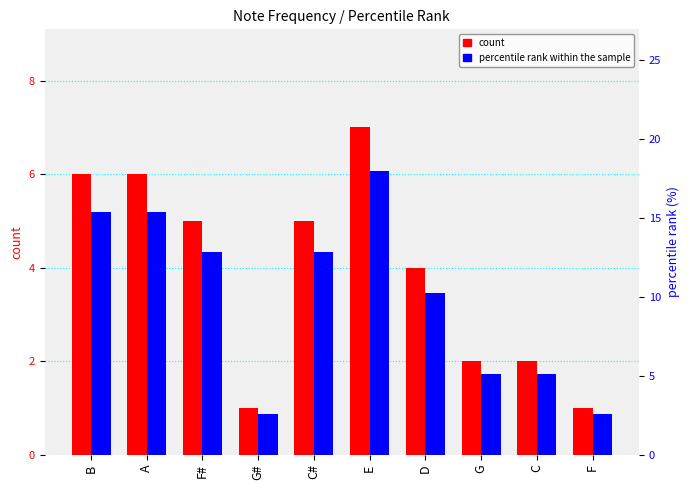

How many values in the percentile rank within the sample series exceed 12?

5